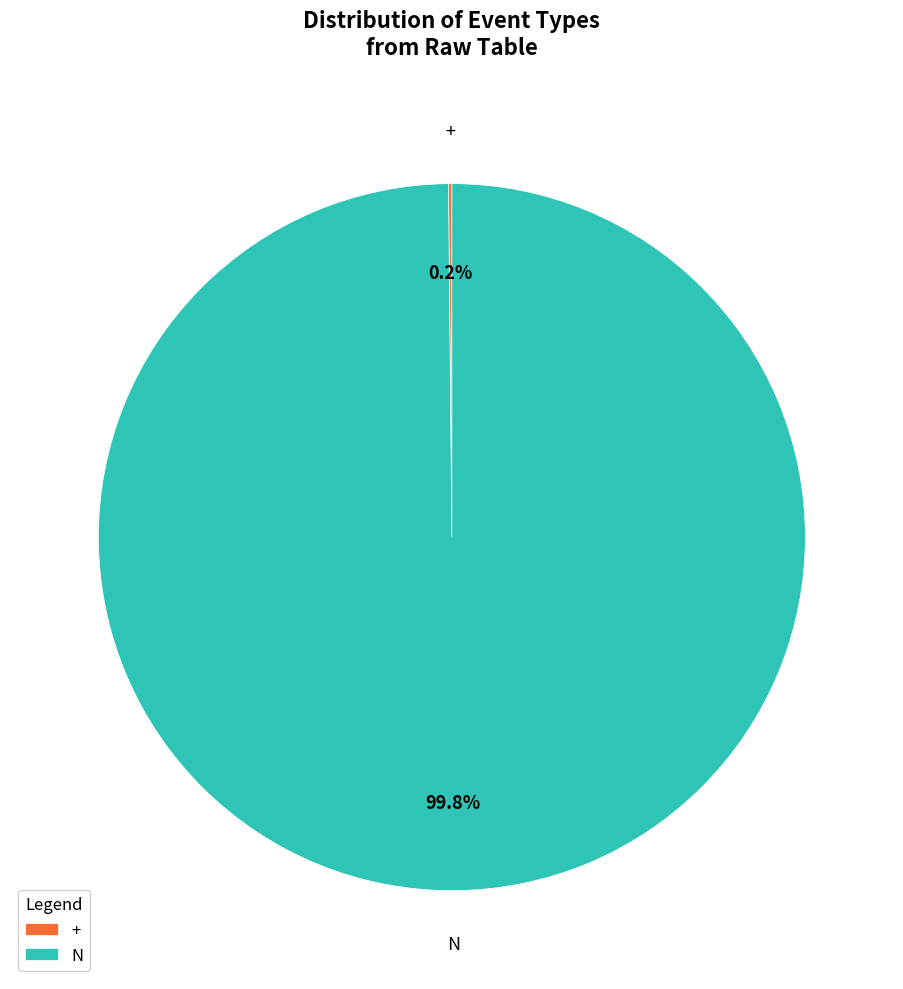

Which slice represents more than half of the pie?

N